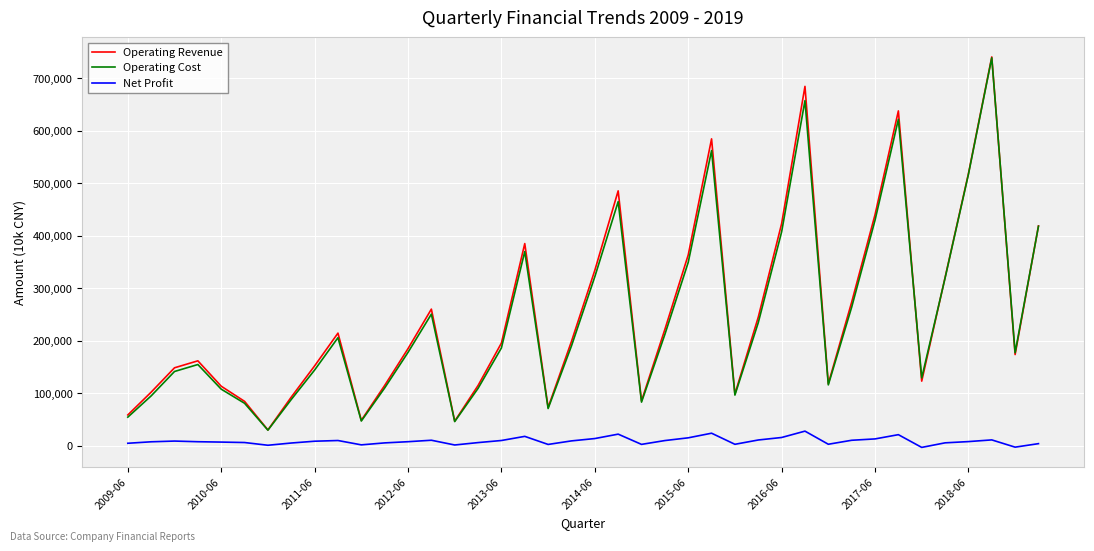

What is the maximum value shown in the chart?

740873